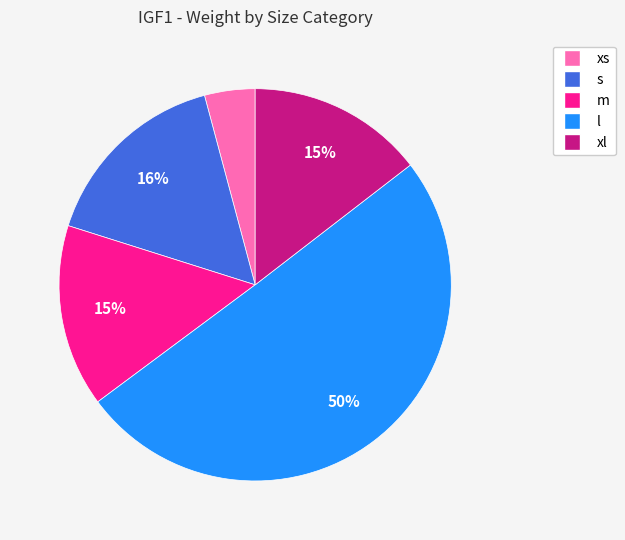

Count the number of slices in the pie.

5